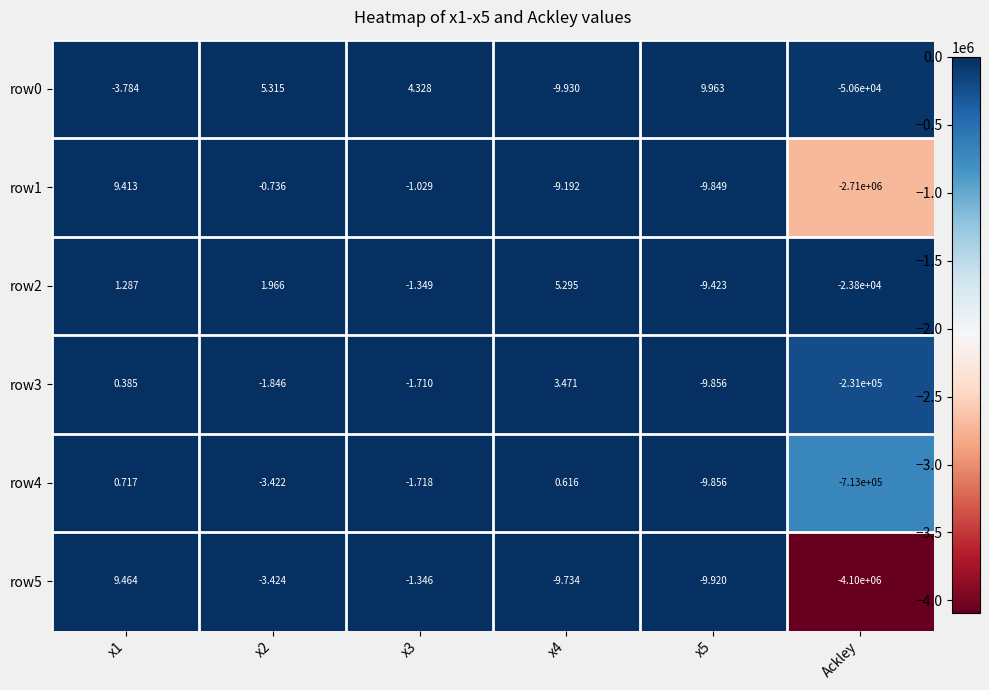

Is the value of row3 at Ackley greater than the value of row2 at x4?

No